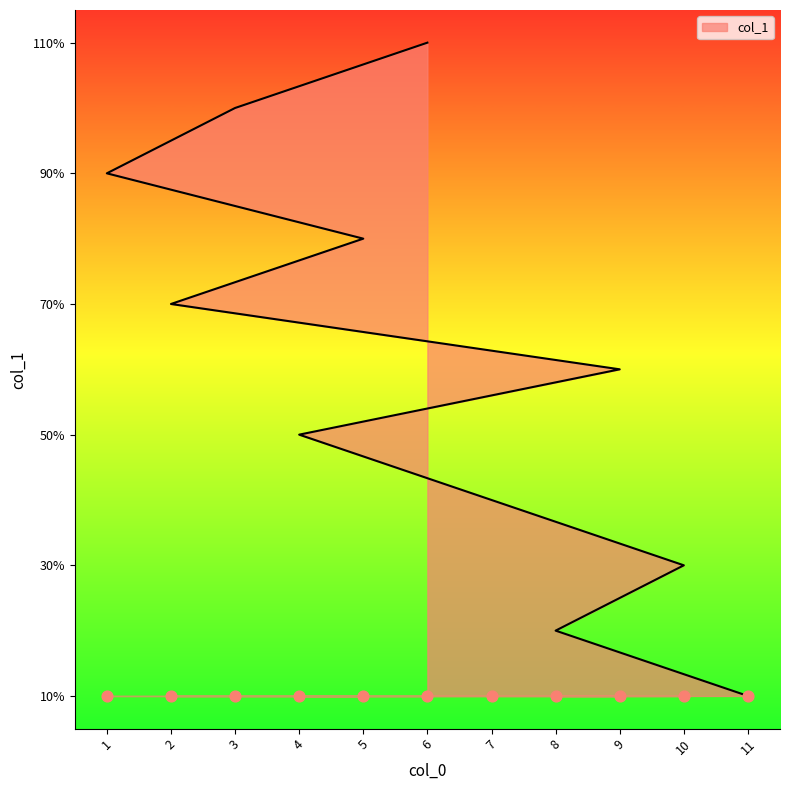

What is the change in value from 8 to 6?

+9